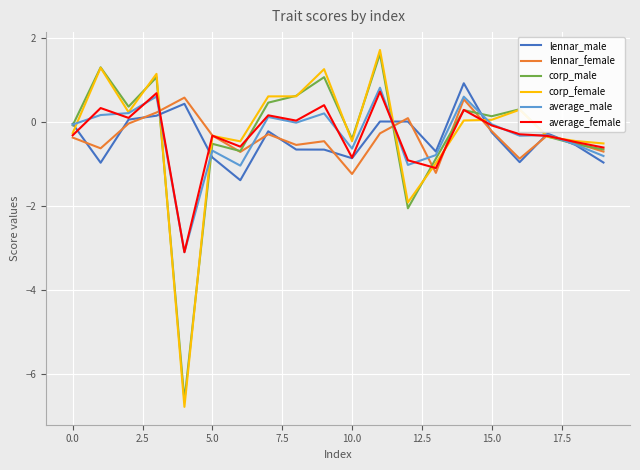

Which series has the largest range (max minus min)?

corp_female